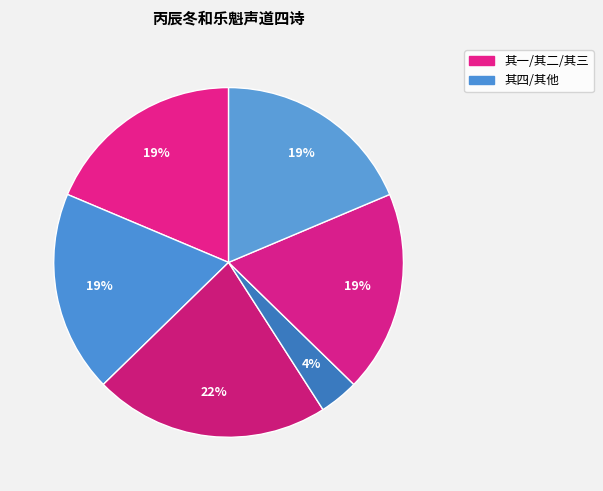

Count the number of slices in the pie.

6